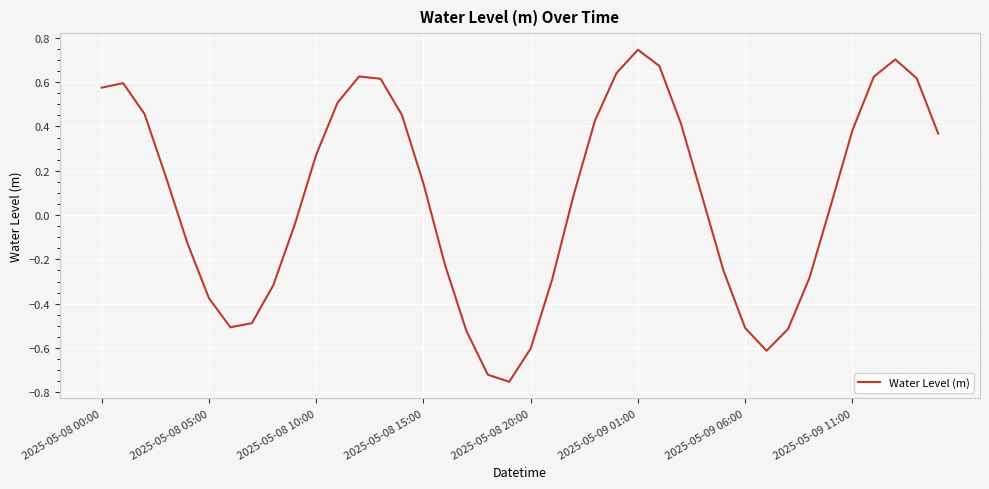

What is the difference between the maximum and minimum values?

1.5